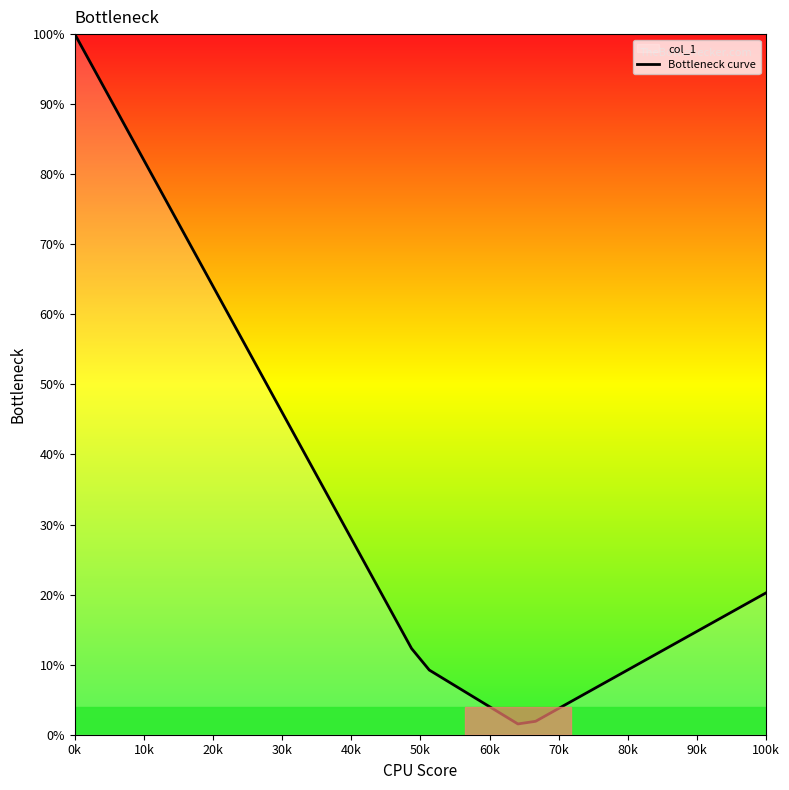

Is it true that the value at 0k is 57.6?

False